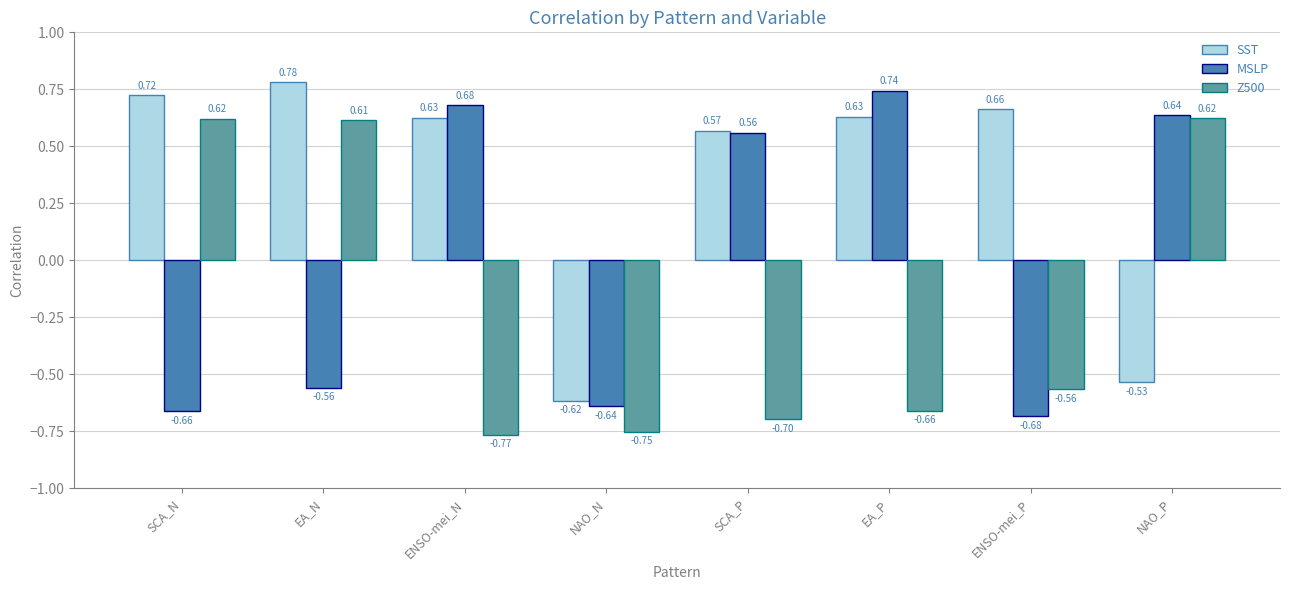

How many groups of bars are there?

8